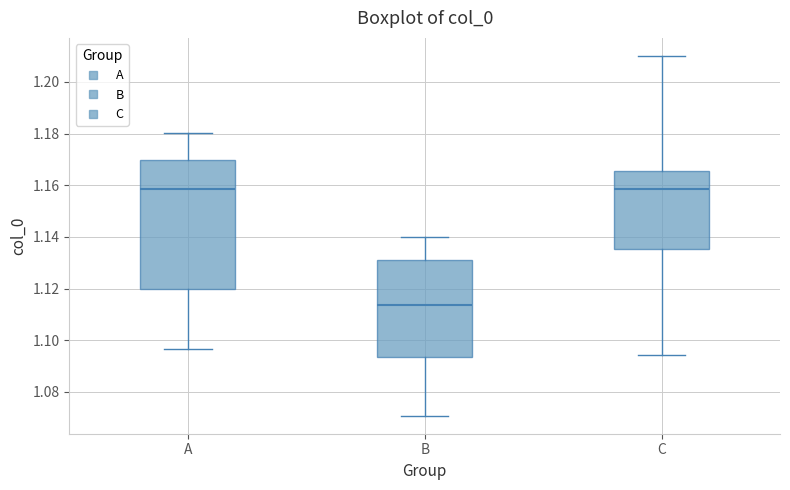

Reading left to right, read every box against the y-axis: the position of its median line, the range the box covers, and the ends of its whiskers. The values are not printed on the chart, so give them approximately, as read against the axis.

A: median 1.158, box 1.120 to 1.170, whiskers 1.096 to 1.180
B: median 1.114, box 1.094 to 1.132, whiskers 1.070 to 1.140
C: median 1.158, box 1.136 to 1.166, whiskers 1.094 to 1.210